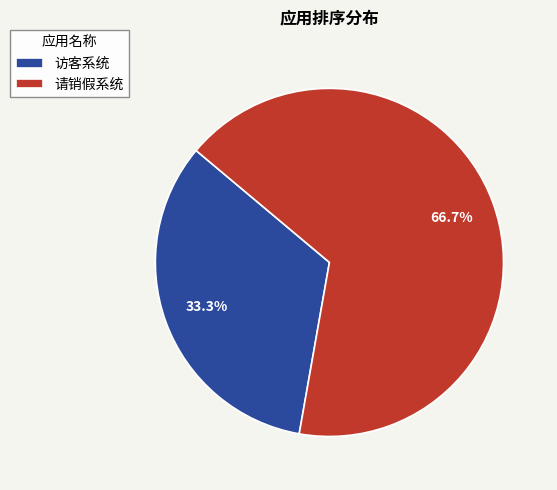

What is the smallest slice in the pie chart?

访客系统